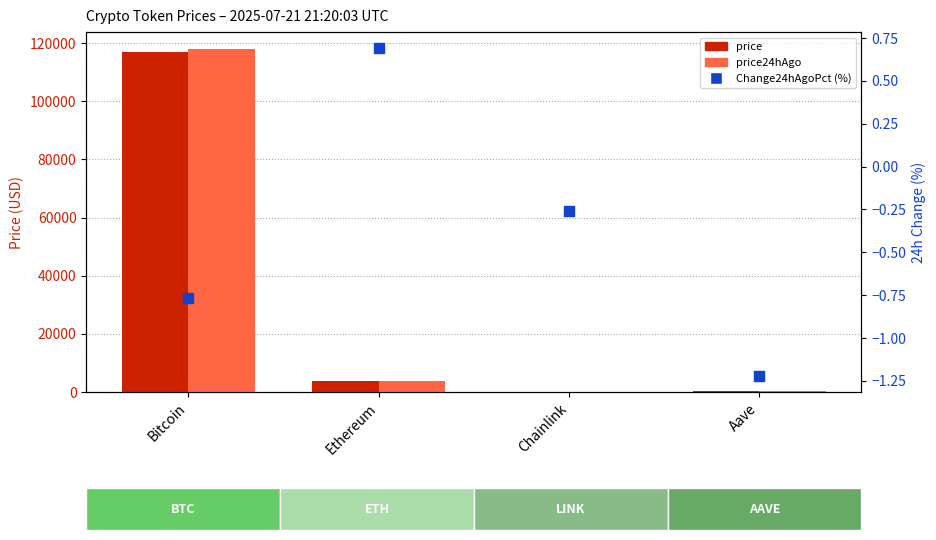

Which series has the largest Y range (max minus min)?

price24hAgo